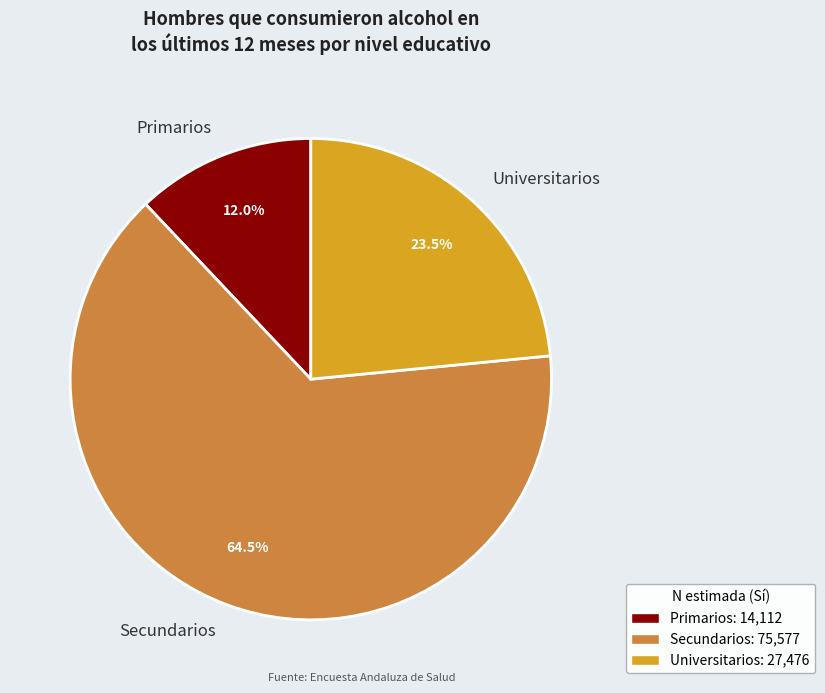

Rank the categories by value from lowest to highest.

Primarios, Universitarios, Secundarios